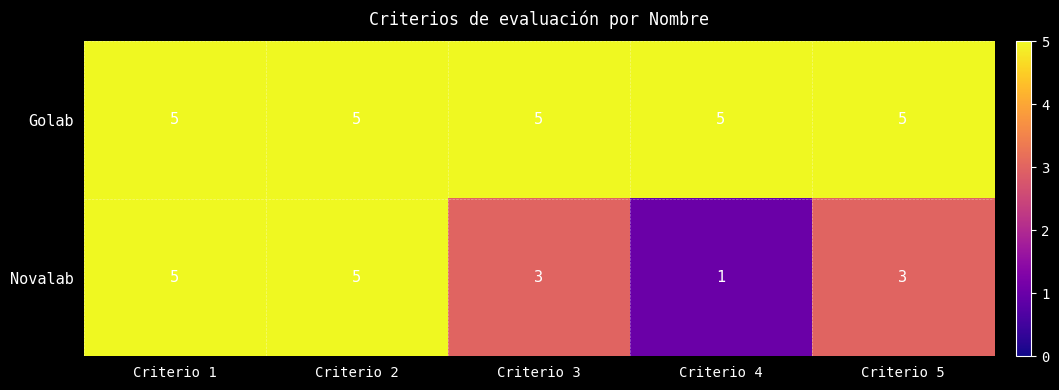

Which label corresponds to the smallest value in the chart?

Criterio 4